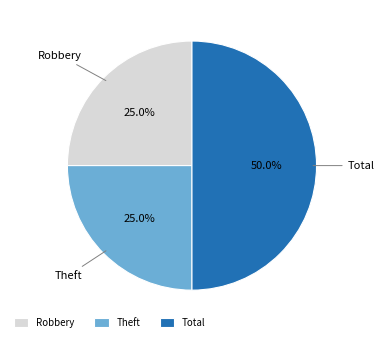

What is the largest slice in the pie chart?

Total